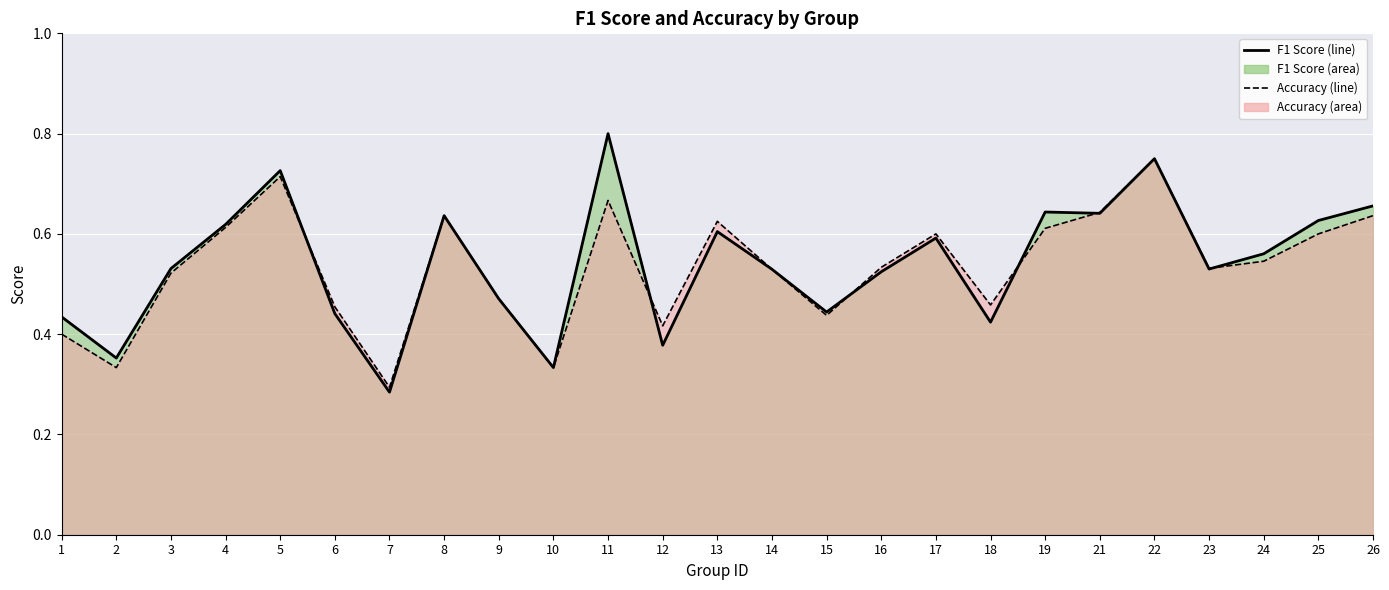

Is the value of accuracy (line) at 11 greater than the value of f1 (line) at 23?

Yes